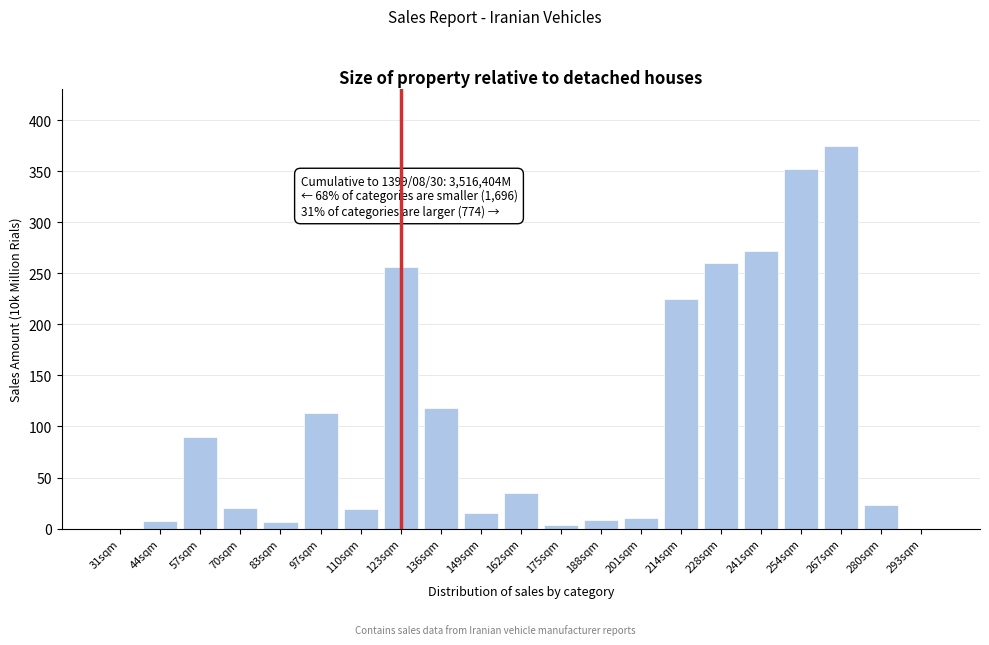

Which category has the highest value across all series?

267sqm